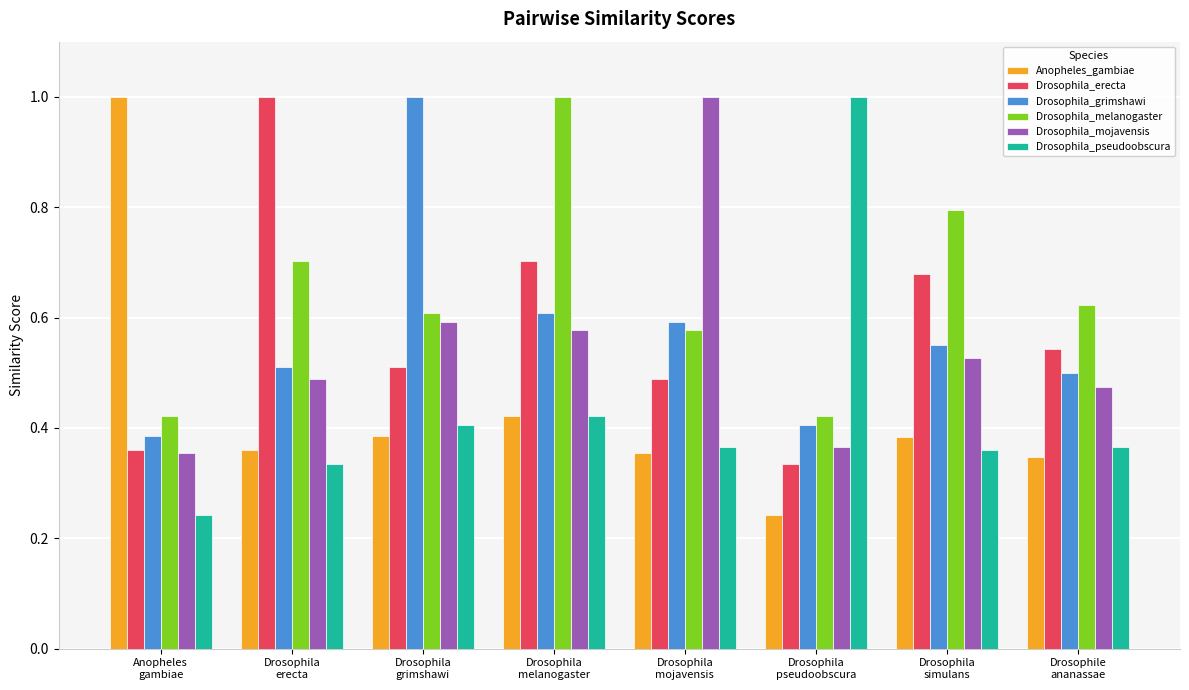

List the labels in order of Drosophila_grimshawi value, largest first.

Drosophila
grimshawi, Drosophila
melanogaster, Drosophila
mojavensis, Drosophila
simulans, Drosophila
erecta, Drosophile
ananassae, Drosophila
pseudoobscura, Anopheles
gambiae